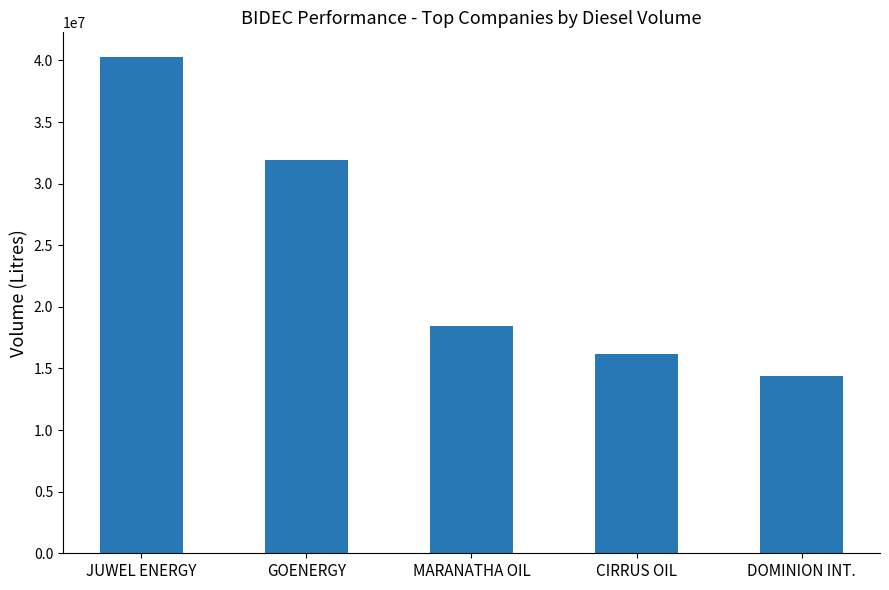

What is the difference between the values at CIRRUS OIL and JUWEL ENERGY?

24074000